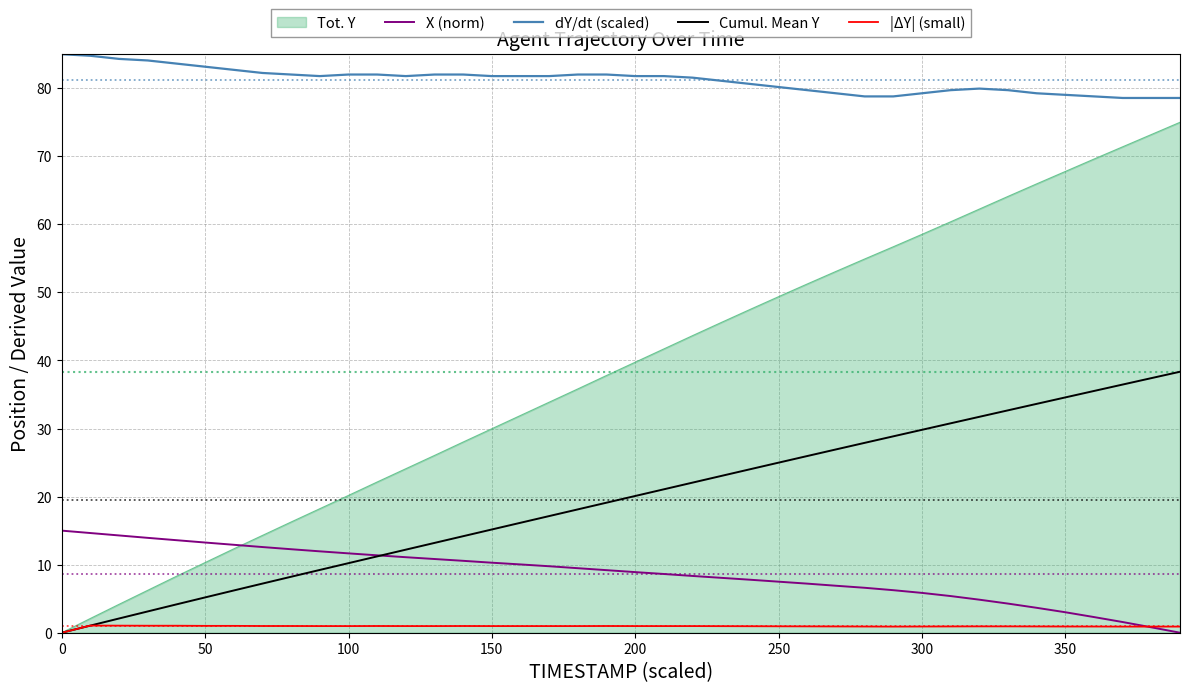

How many values in the Cumul. Mean Y series are below 20?

20